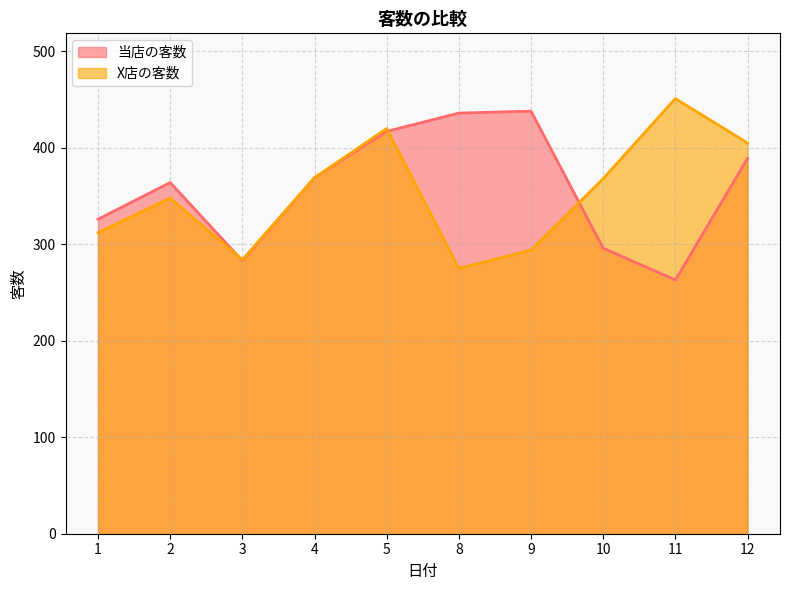

At how many categories does at least one series exceed 342?

8